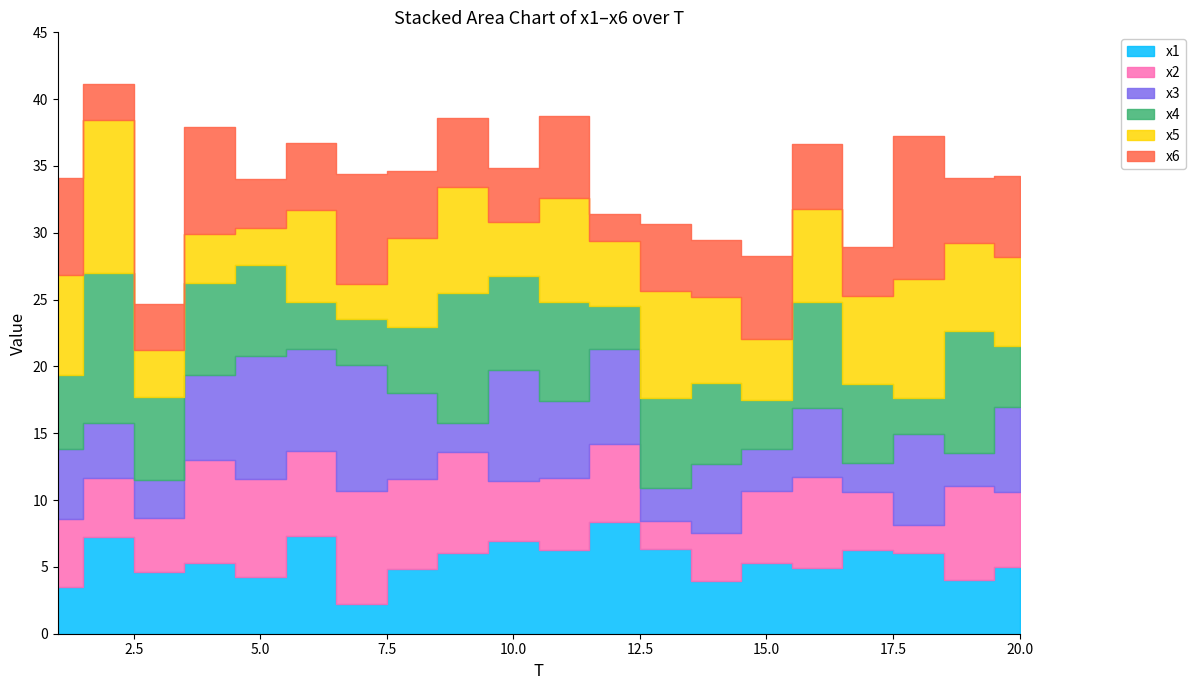

Between 7 and 4, which is larger?

4